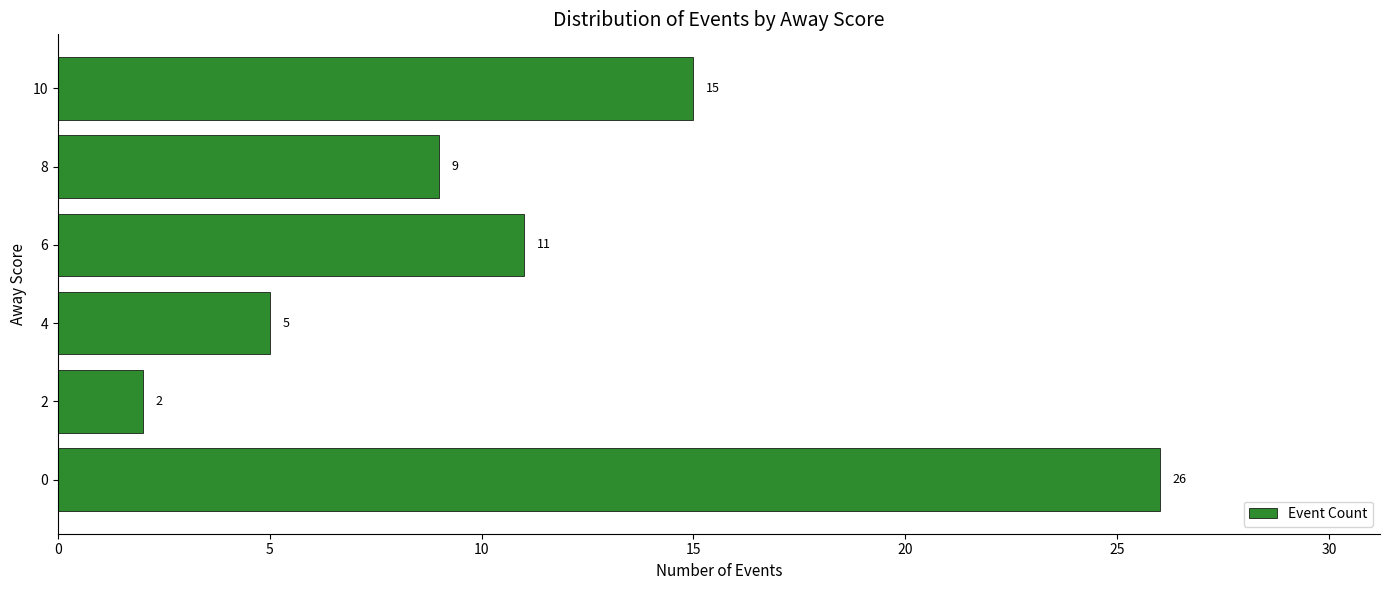

How many data points are less than 11?

3